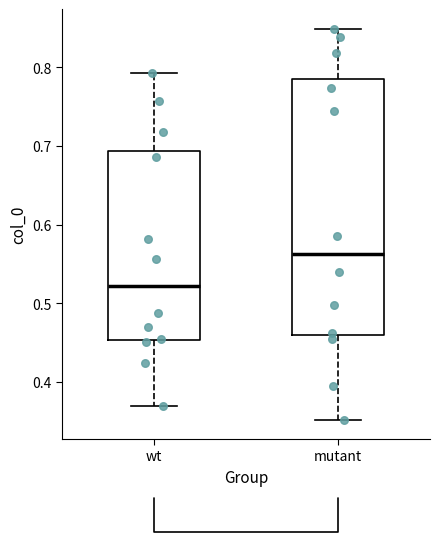

Reading left to right, read every box against the y-axis: the position of its median line, the range the box covers, and the ends of its whiskers. The values are not printed on the chart, so give them approximately, as read against the axis.

wt: median 0.52, box 0.45 to 0.69, whiskers 0.37 to 0.79
mutant: median 0.56, box 0.46 to 0.78, whiskers 0.35 to 0.85